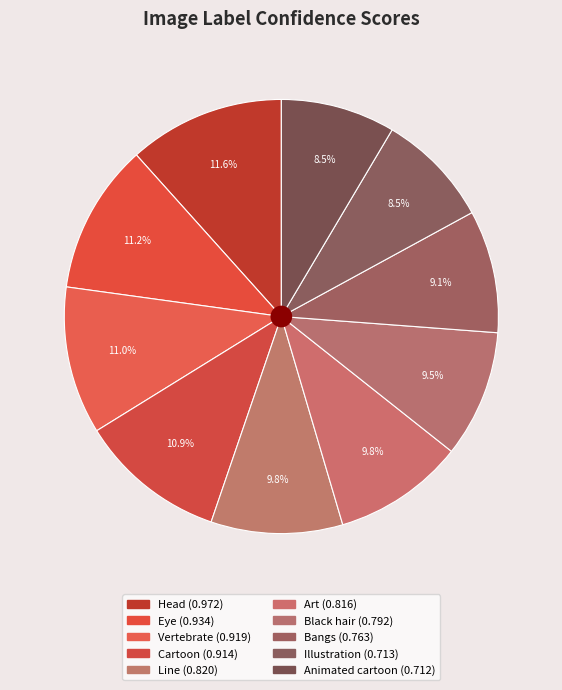

Which category has the biggest portion of the pie?

Head